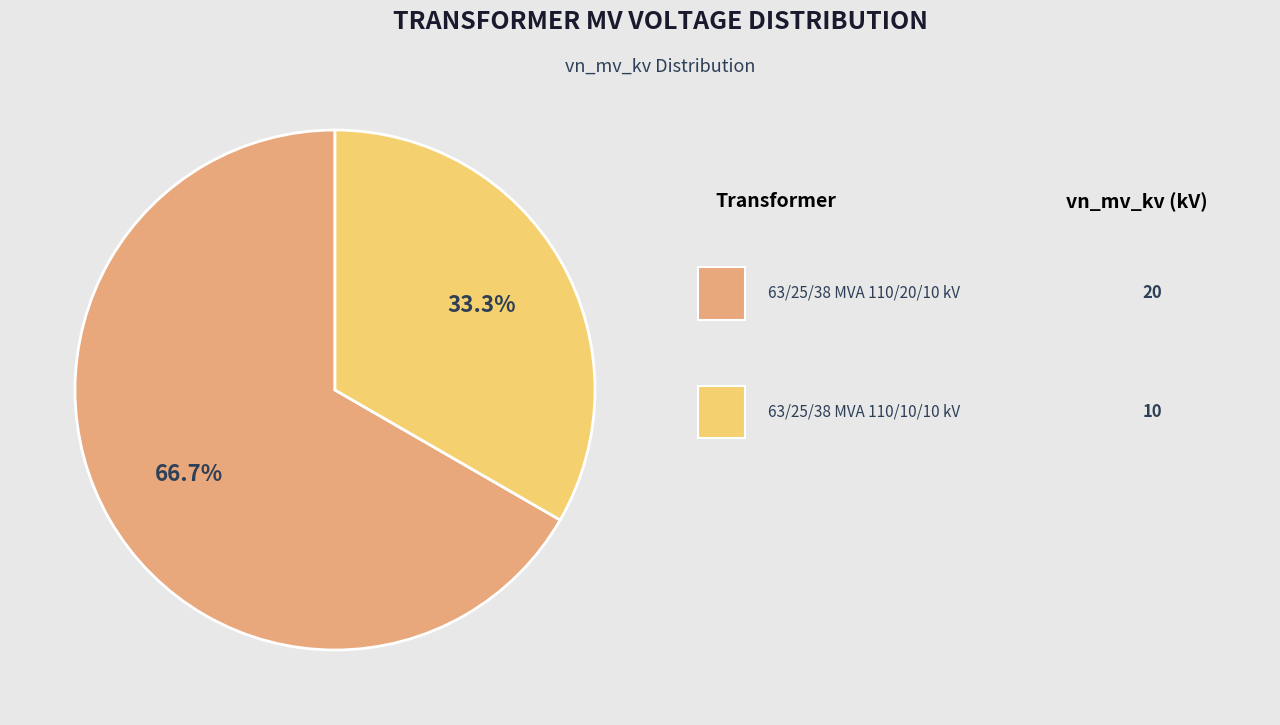

Is there a majority slice in this chart?

Yes